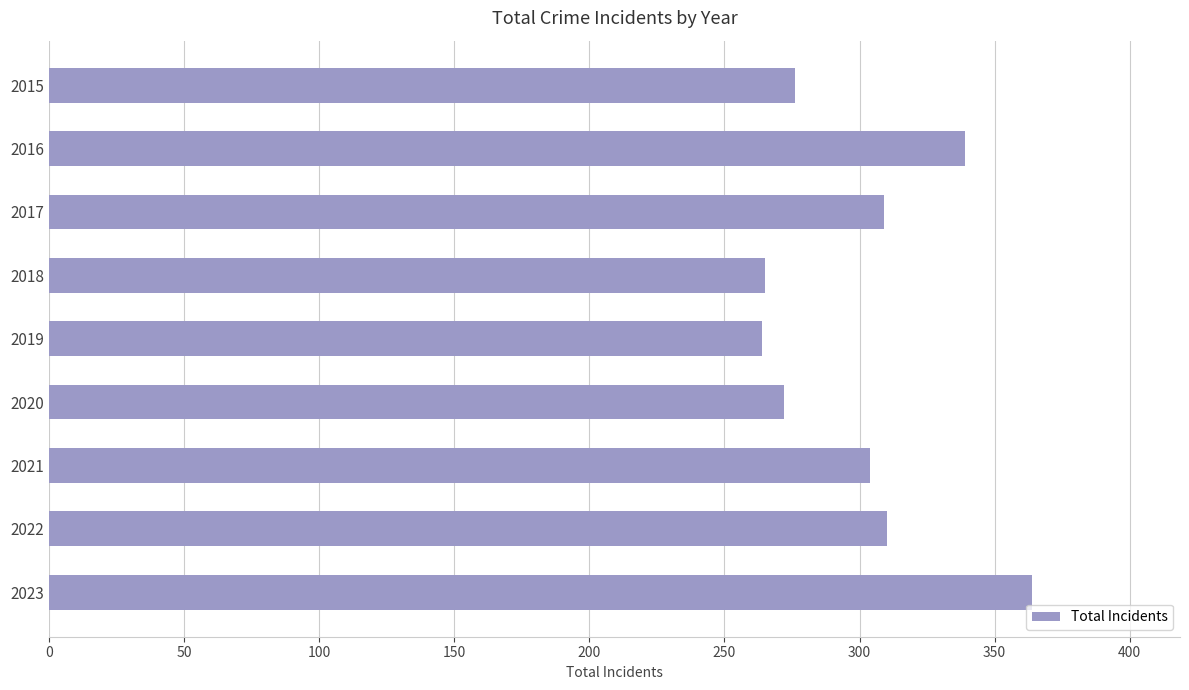

What is the ratio of the value at 2021 to the value at 2022?

1.0